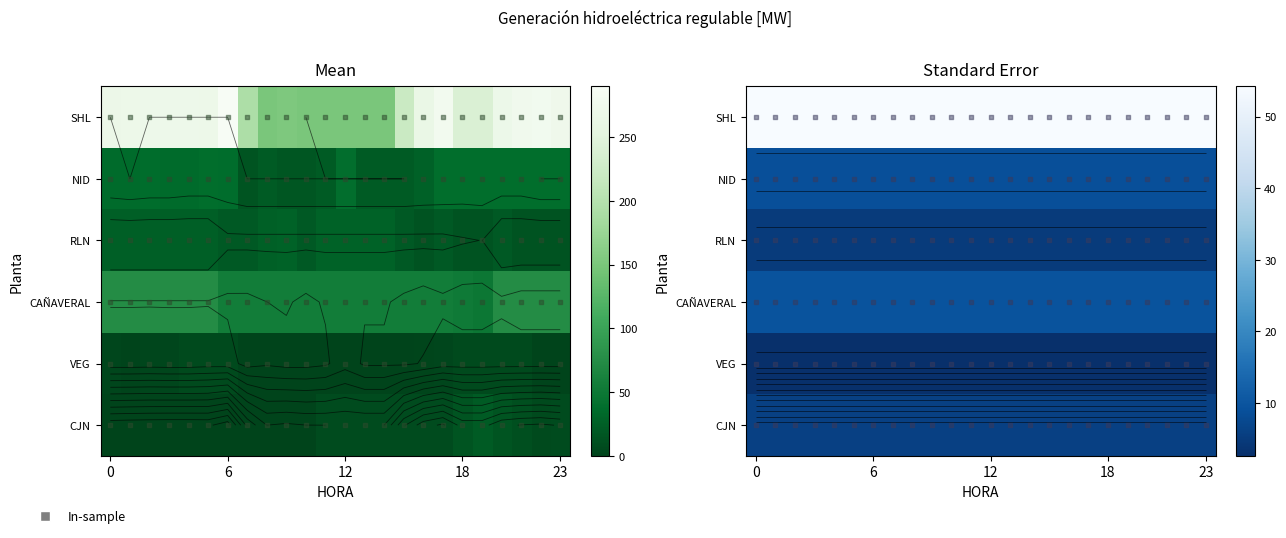

What is the spread (max minus min) of values at 22?

54.2